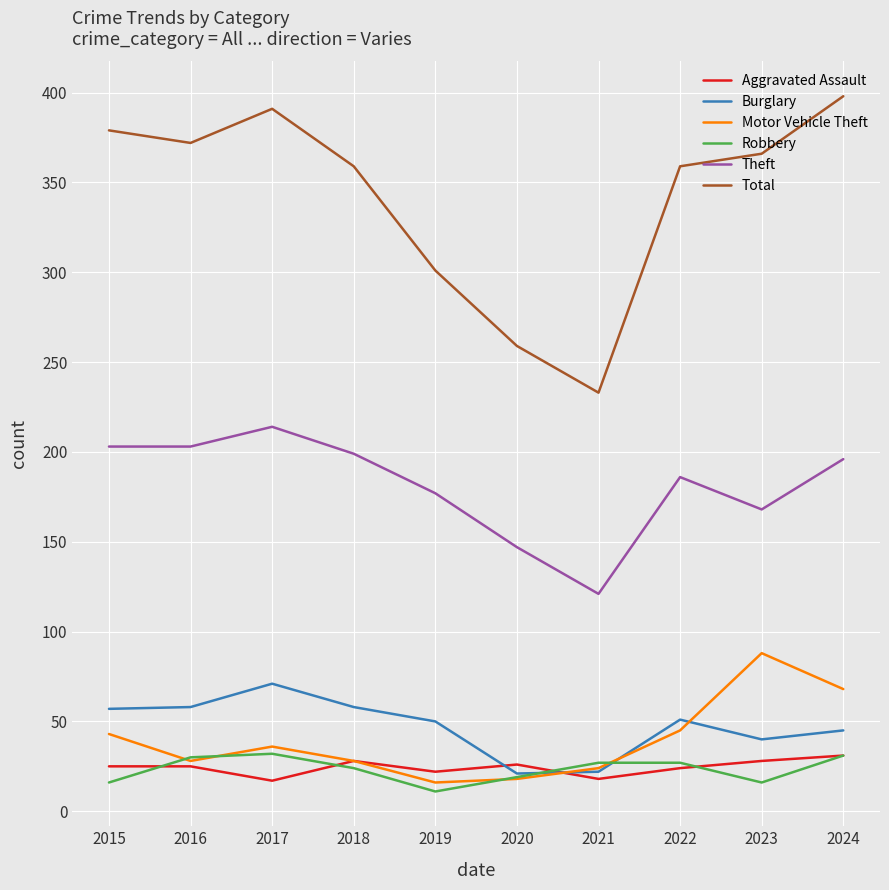

The Motor Vehicle Theft series shows 16 at 2019. True or false?

True